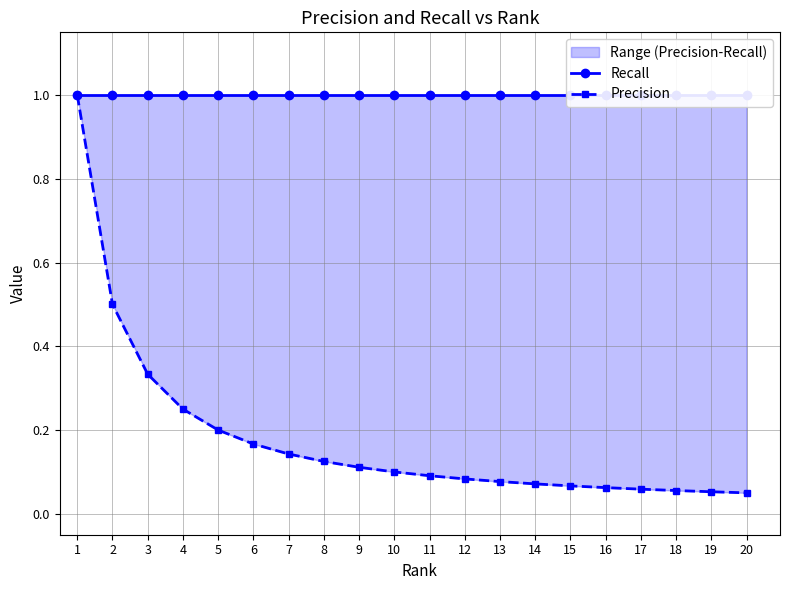

Between 12 and 8, which is larger?

12